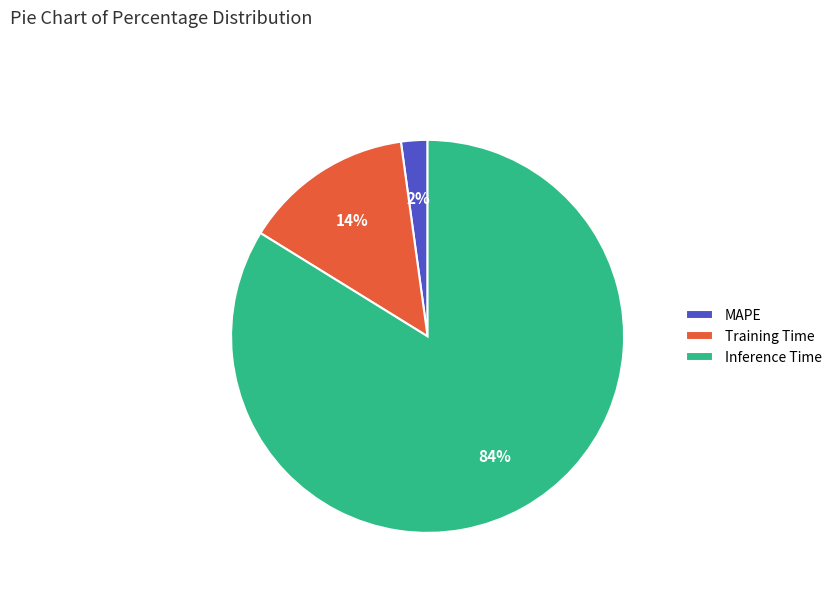

To the nearest percent, what is the combined percentage of Training Time and Inference Time?

98%